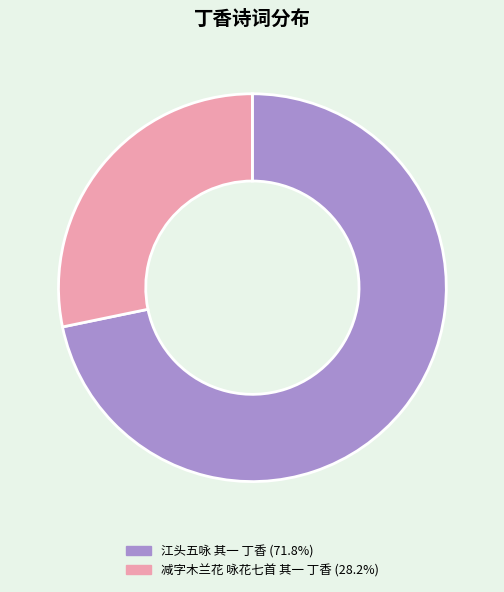

Rank the categories by value from lowest to highest.

减字木兰花 咏花七首 其一 丁香, 江头五咏 其一 丁香